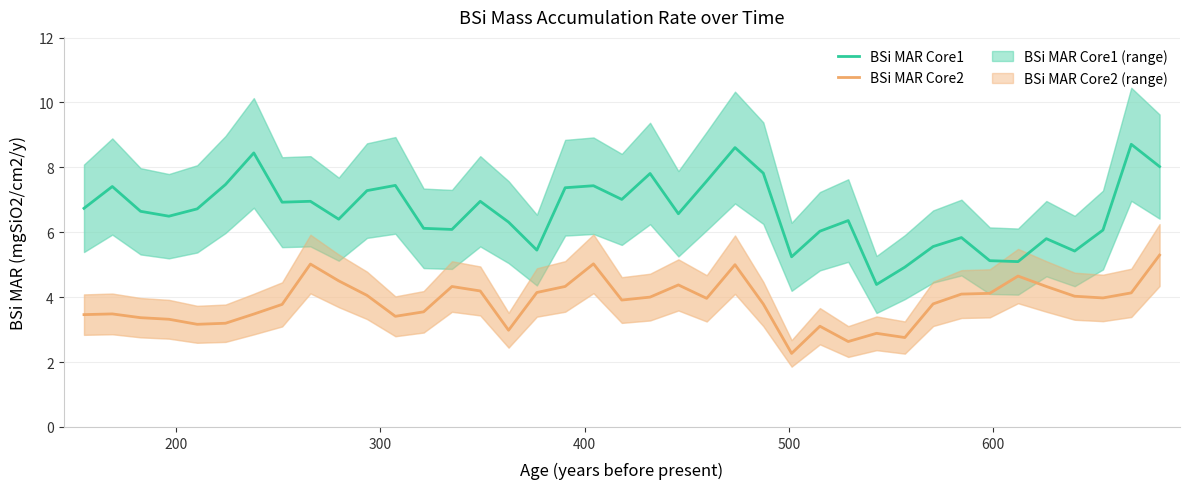

Which series has the largest total across all categories?

BSi MAR Core1